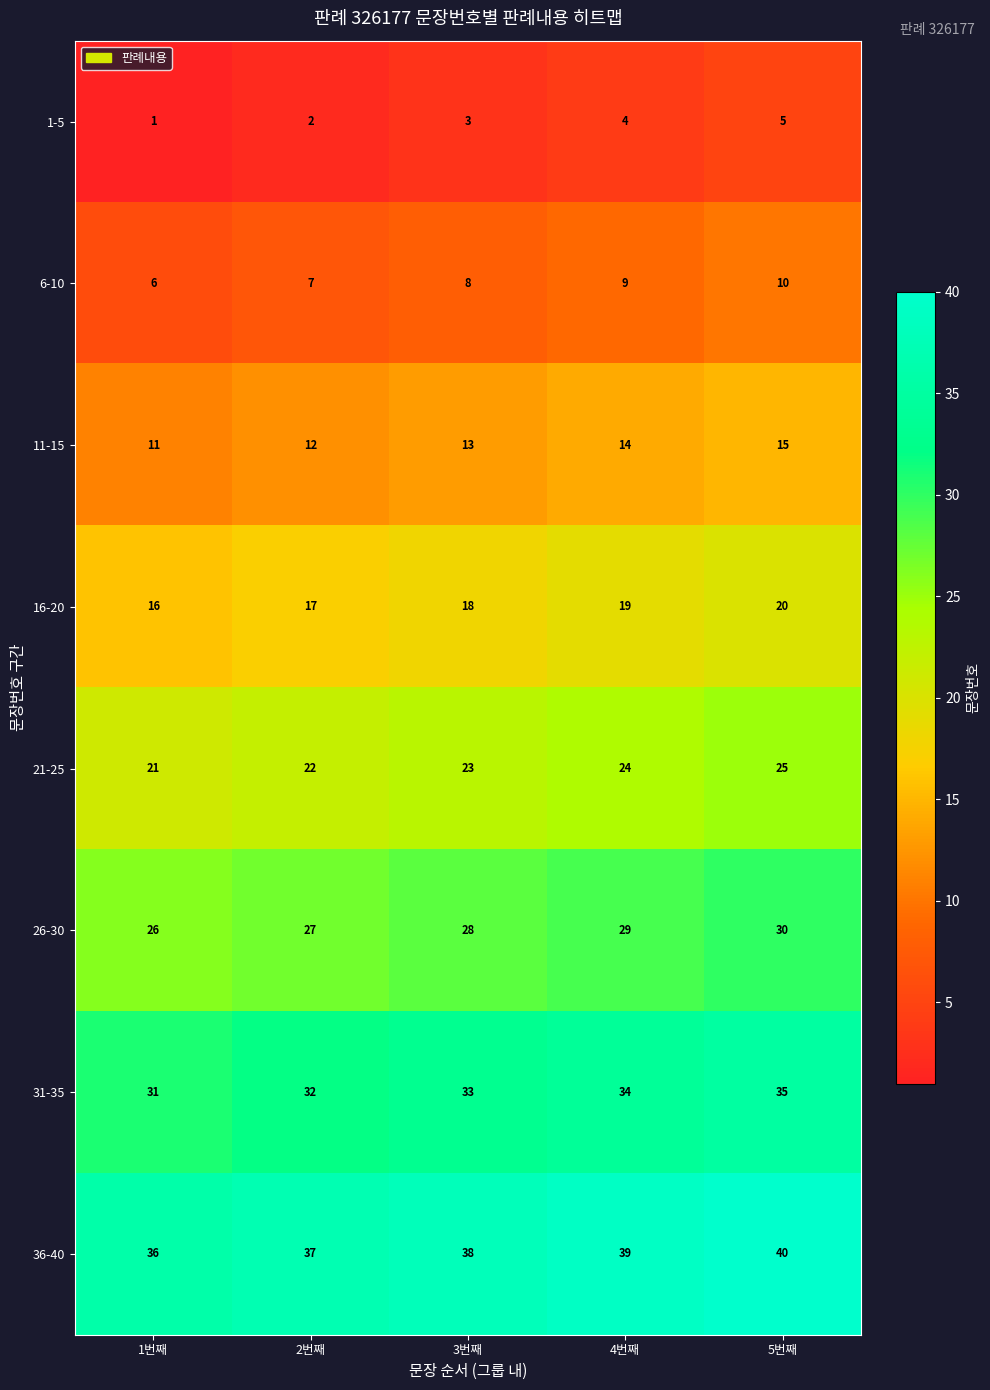

What is the difference between the highest and lowest values at 5번째?

35